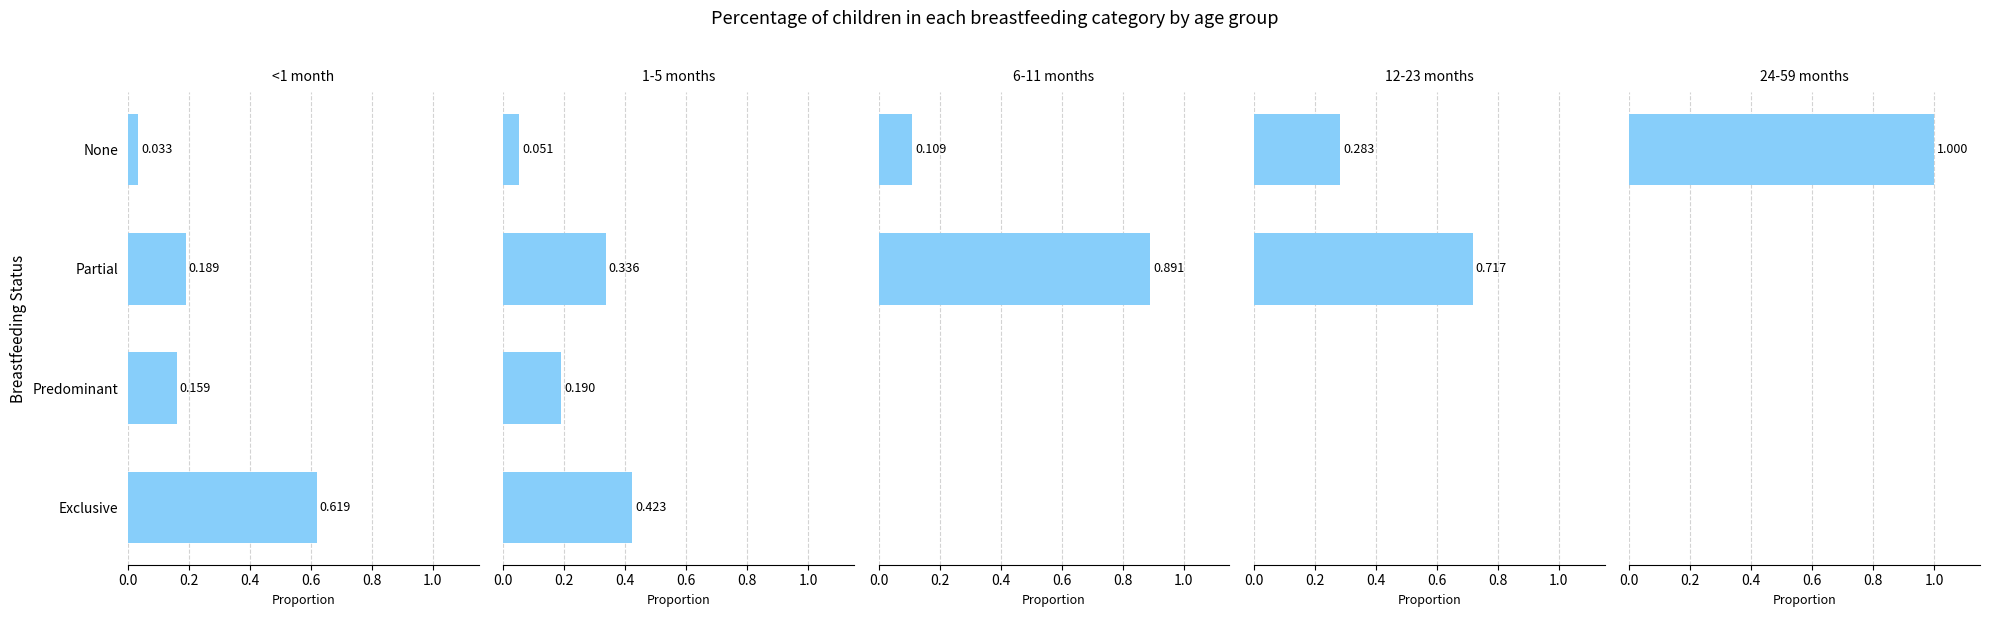

Does the chart contain any negative values?

No